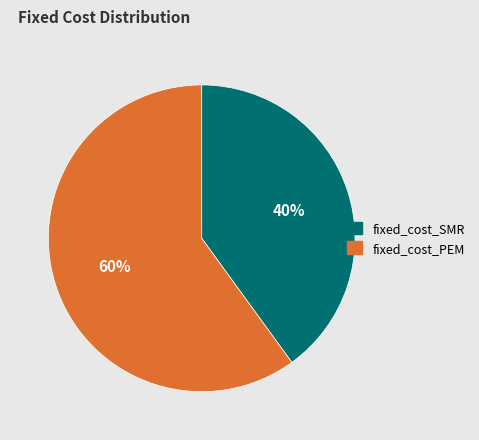

How many slices are in this pie chart?

2